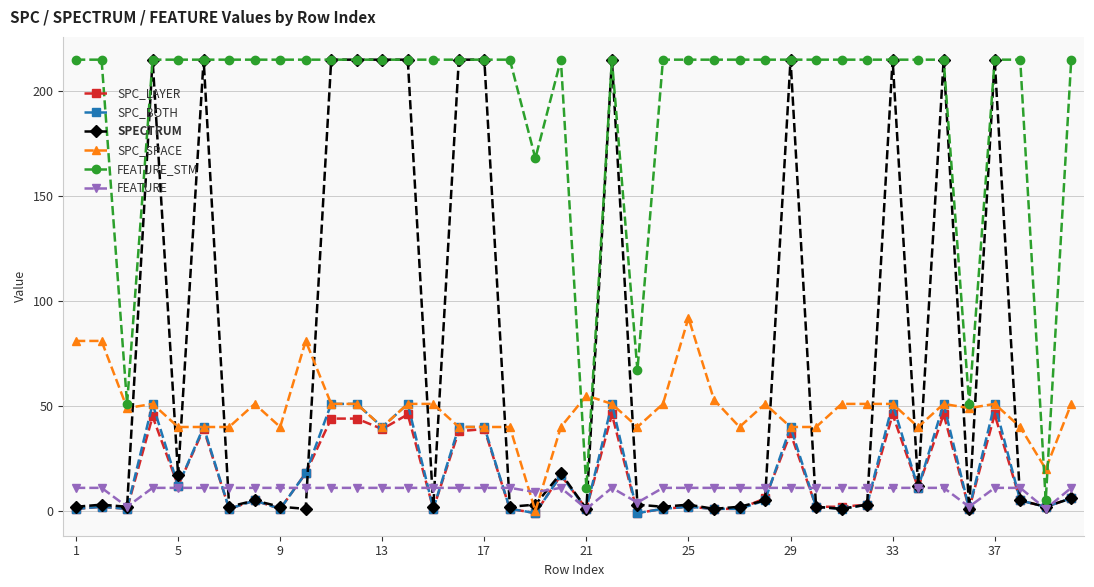

At how many categories does at least one series exceed 135?

35